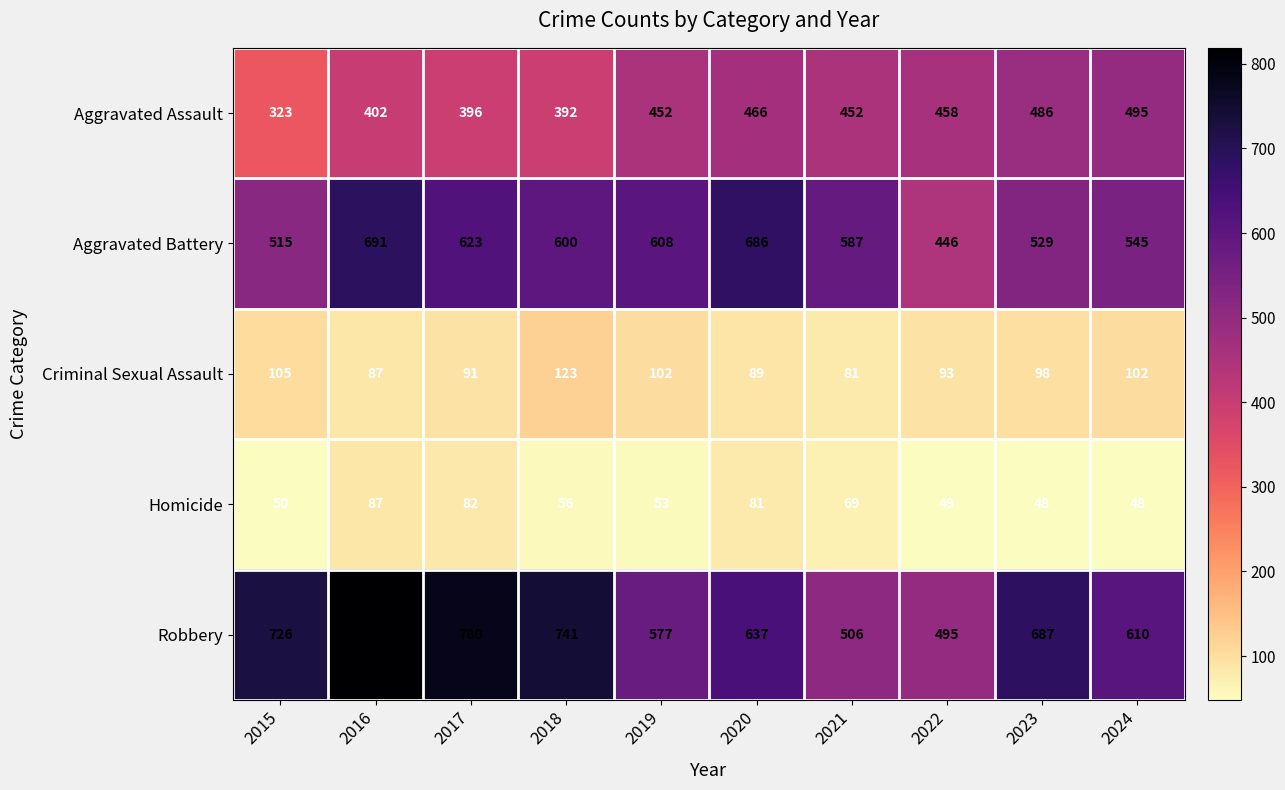

What is the difference between the highest and lowest values at 2021?

518